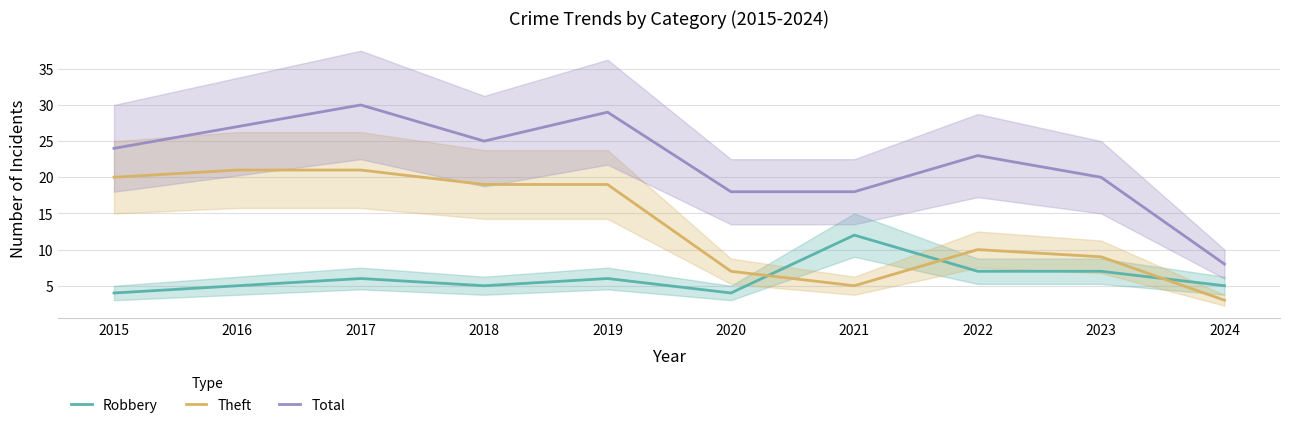

How many lines are shown in the chart?

3